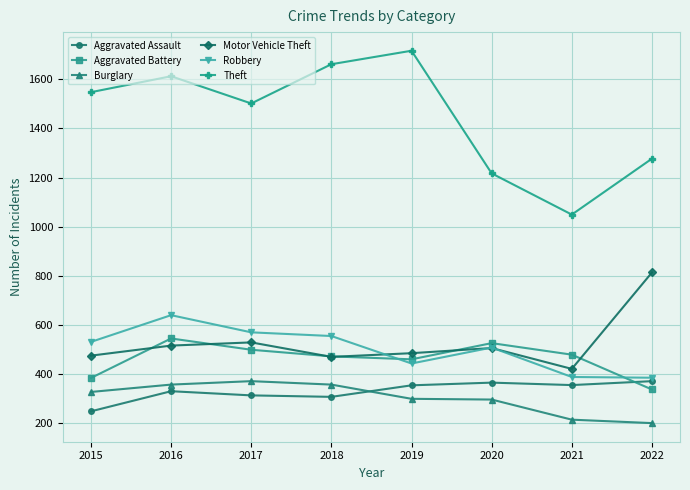

What are all the series names shown in the legend?

Aggravated Assault, Aggravated Battery, Burglary, Motor Vehicle Theft, Robbery, Theft